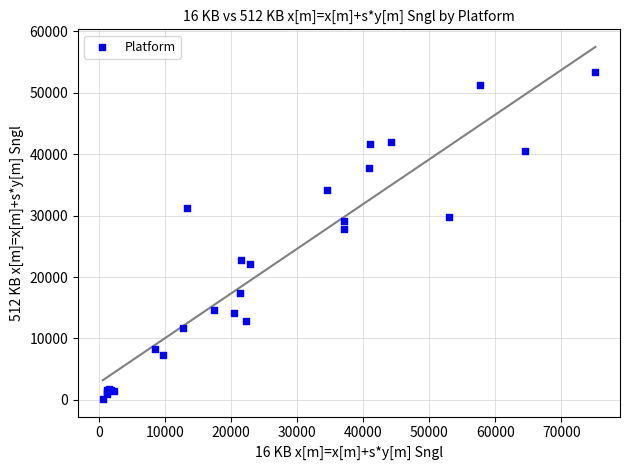

What Y value in the scatter plot is closest to 26751?

27882